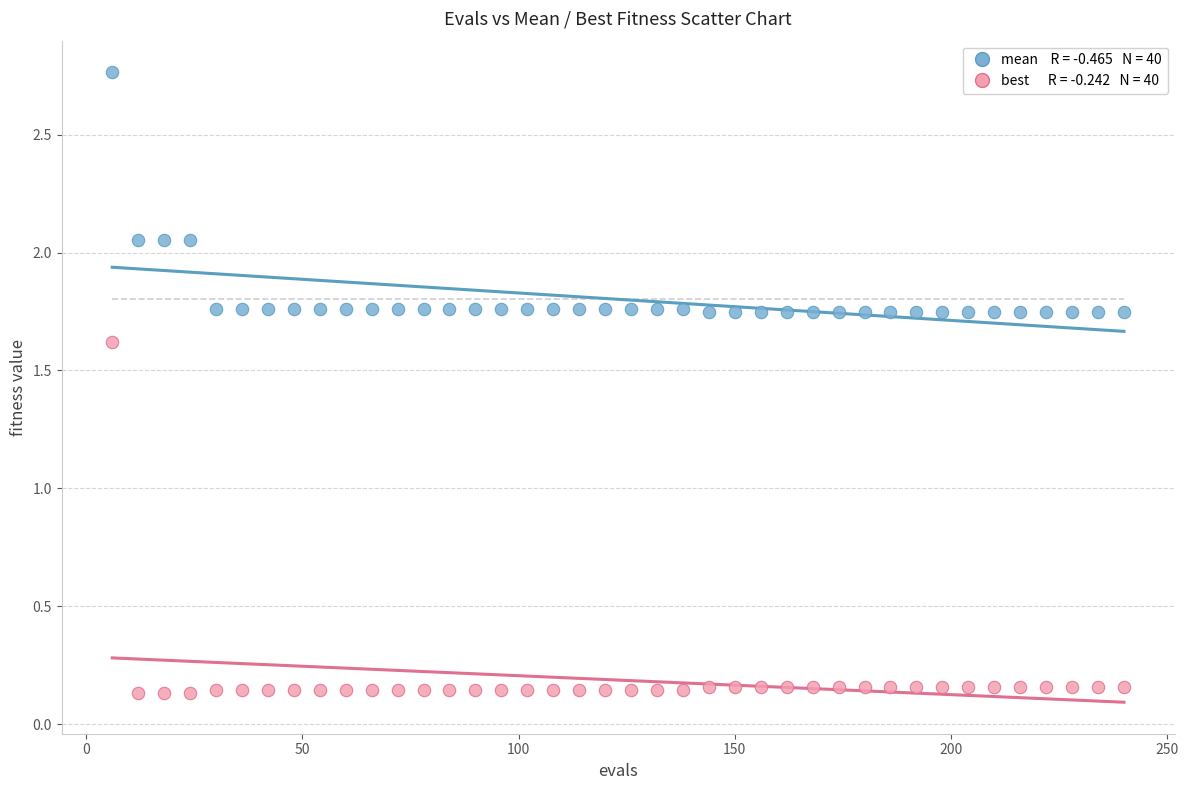

Across all data points, what is the range of Y values (max minus min)?

2.6